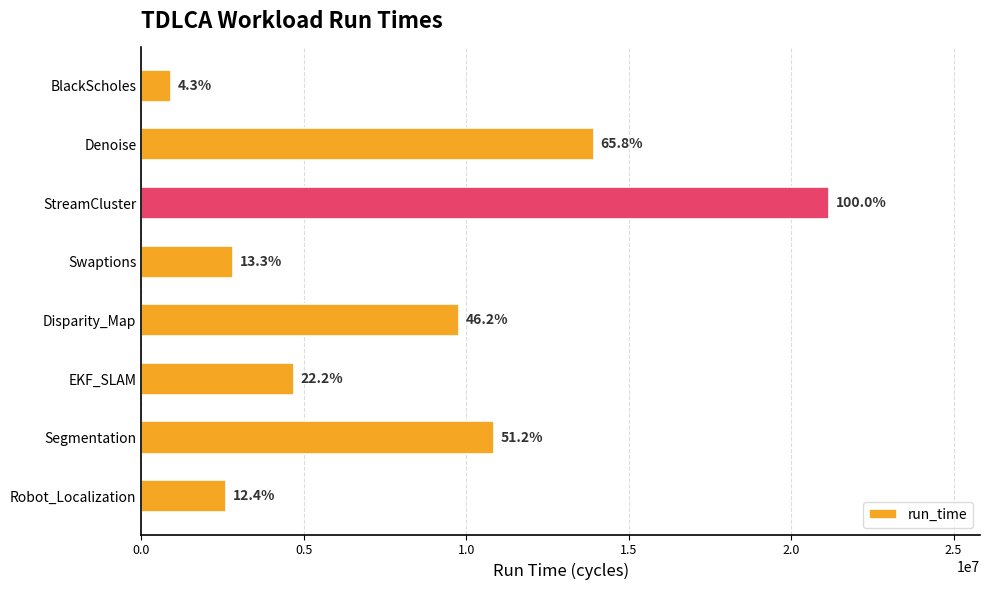

What is the difference between the maximum and minimum values?

20244011